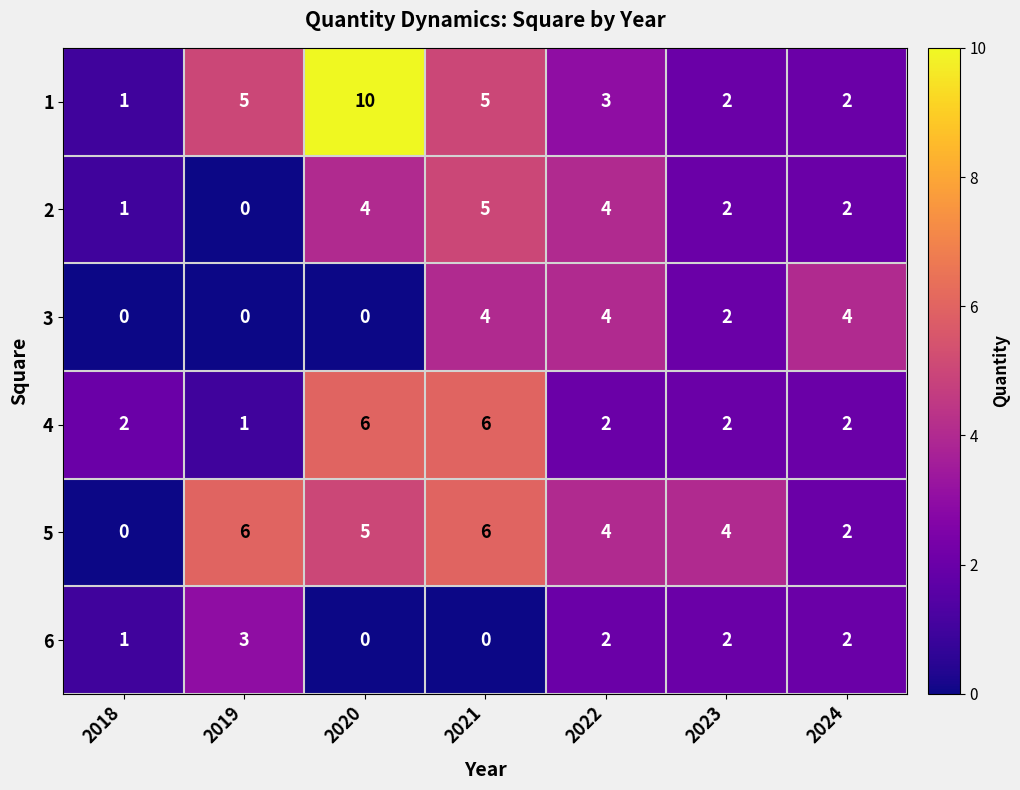

What is the difference between the maximum and minimum values in the 3 series?

4